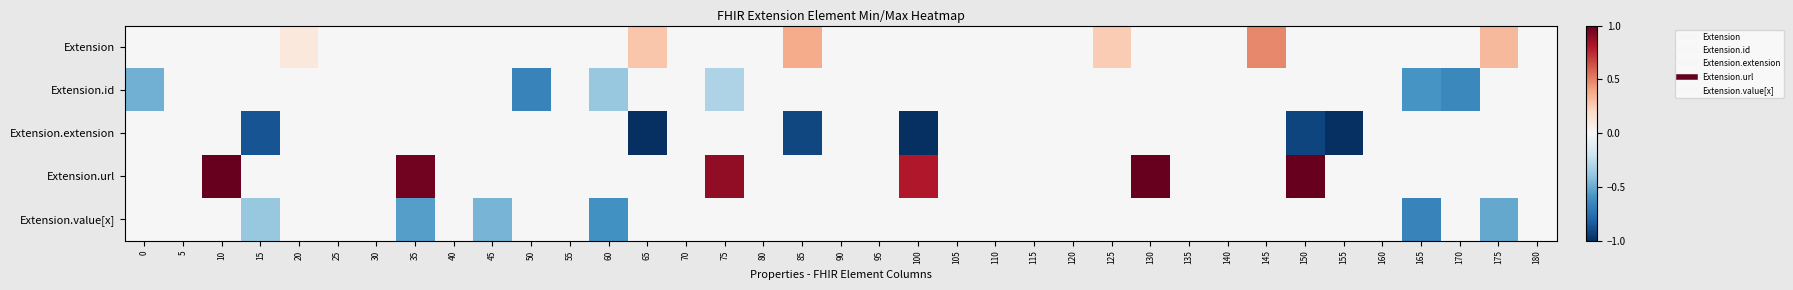

Reading right to left, extract all data points from this chart.

Extension: 180=0.0	175=0.3	170=0.0	165=0.0	160=0.0	155=0.0	150=0.0	145=0.5	140=0.0	135=0.0	130=0.0	125=0.3	120=0.0	115=0.0	110=0.0	105=0.0	100=0.0	95=0.0	90=0.0	85=0.4	80=0.0	75=0.0	70=0.0	65=0.3	60=0.0	55=0.0	50=0.0	45=0.0	40=0.0	35=0.0	30=0.0	25=0.0	20=0.1	15=0.0	10=0.0	5=0.0	0=0.0
Extension.id: 180=0.0	175=0.0	170=-0.6	165=-0.6	160=0.0	155=0.0	150=0.0	145=0.0	140=0.0	135=0.0	130=0.0	125=0.0	120=0.0	115=0.0	110=0.0	105=0.0	100=0.0	95=0.0	90=0.0	85=0.0	80=0.0	75=-0.3	70=0.0	65=0.0	60=-0.4	55=0.0	50=-0.7	45=0.0	40=0.0	35=0.0	30=0.0	25=0.0	20=0.0	15=0.0	10=0.0	5=0.0	0=-0.5
Extension.extension: 180=0.0	175=0.0	170=0.0	165=0.0	160=0.0	155=-1.1	150=-0.9	145=0.0	140=0.0	135=0.0	130=0.0	125=0.0	120=0.0	115=0.0	110=0.0	105=0.0	100=-1.1	95=0.0	90=0.0	85=-0.9	80=0.0	75=0.0	70=0.0	65=-1.2	60=0.0	55=0.0	50=0.0	45=0.0	40=0.0	35=0.0	30=0.0	25=0.0	20=0.0	15=-0.9	10=0.0	5=0.0	0=0.0
Extension.url: 180=0.0	175=0.0	170=0.0	165=0.0	160=0.0	155=0.0	150=1.1	145=0.0	140=0.0	135=0.0	130=1.1	125=0.0	120=0.0	115=0.0	110=0.0	105=0.0	100=0.8	95=0.0	90=0.0	85=0.0	80=0.0	75=0.9	70=0.0	65=0.0	60=0.0	55=0.0	50=0.0	45=0.0	40=0.0	35=1.0	30=0.0	25=0.0	20=0.0	15=0.0	10=1.0	5=0.0	0=0.0
Extension.value[x]: 180=0.0	175=-0.5	170=0.0	165=-0.7	160=0.0	155=0.0	150=0.0	145=0.0	140=0.0	135=0.0	130=0.0	125=0.0	120=0.0	115=0.0	110=0.0	105=0.0	100=0.0	95=0.0	90=0.0	85=0.0	80=0.0	75=0.0	70=0.0	65=0.0	60=-0.6	55=0.0	50=0.0	45=-0.5	40=0.0	35=-0.6	30=0.0	25=0.0	20=0.0	15=-0.4	10=0.0	5=0.0	0=0.0